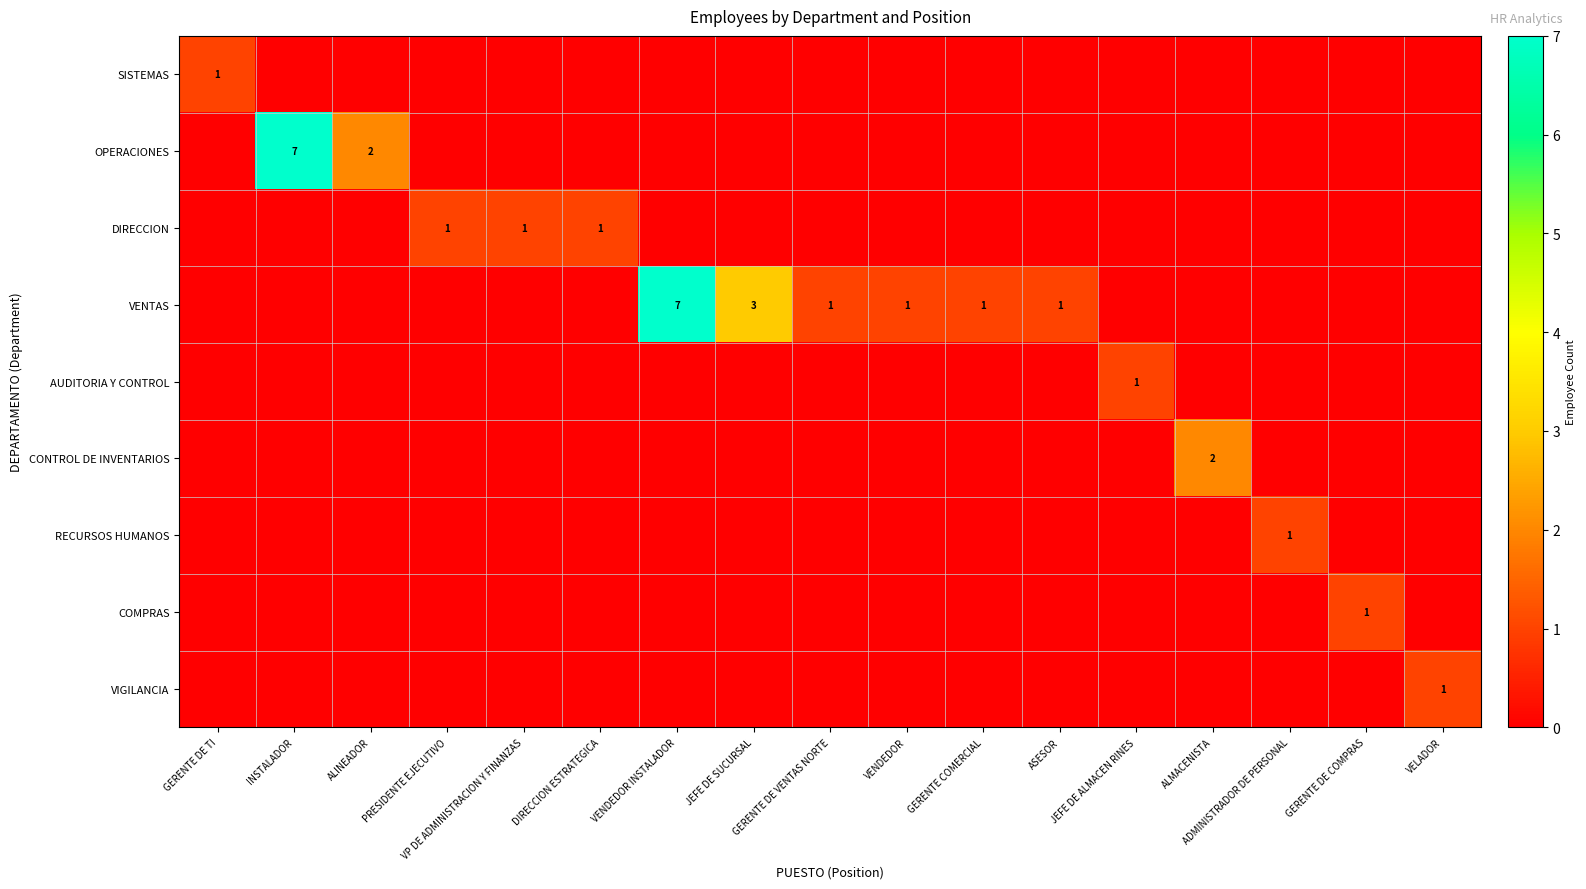

Which series has the largest range (max minus min)?

OPERACIONES